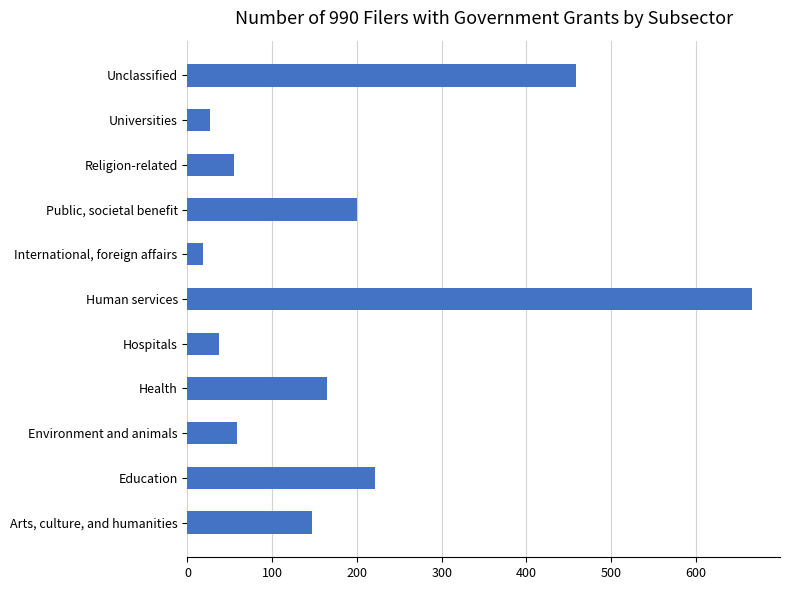

Reading bottom to top, transcribe all the data shown in this chart.

Arts, culture, and humanities=147	Education=221	Environment and animals=58	Health=165	Hospitals=37	Human services=666	International, foreign affairs=18	Public, societal benefit=200	Religion-related=55	Universities=26	Unclassified=458